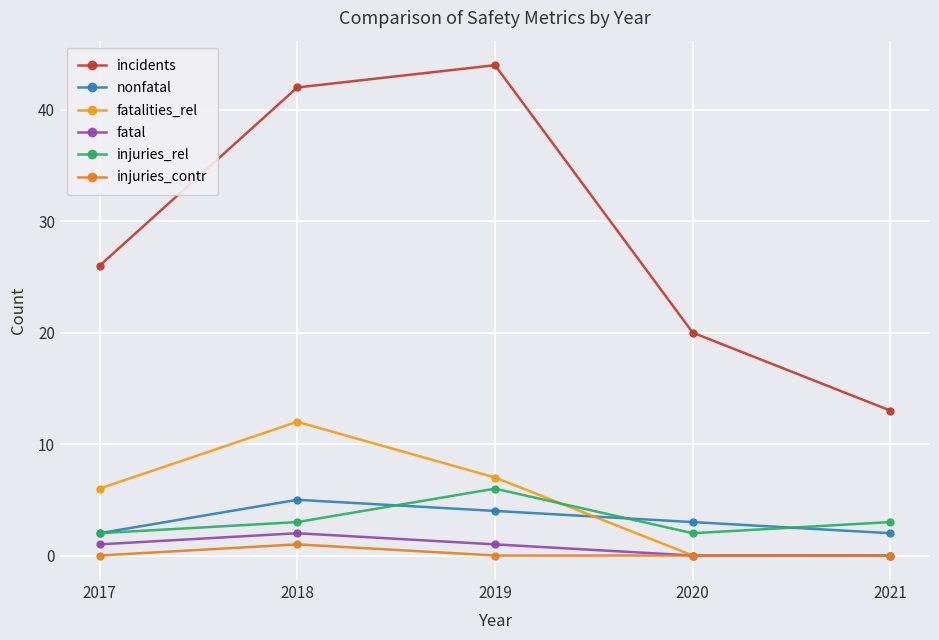

Does the chart have visible grid lines?

Yes